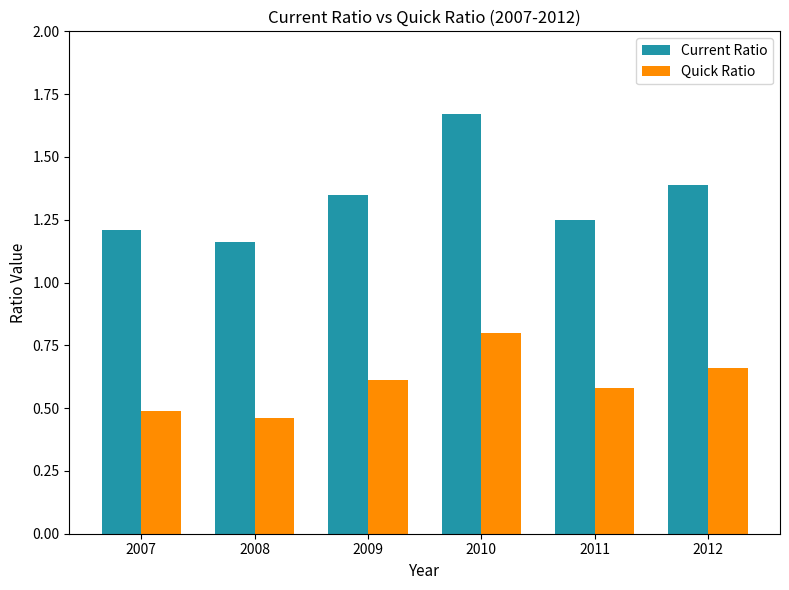

What are all the series names shown in the legend?

Current Ratio, Quick Ratio